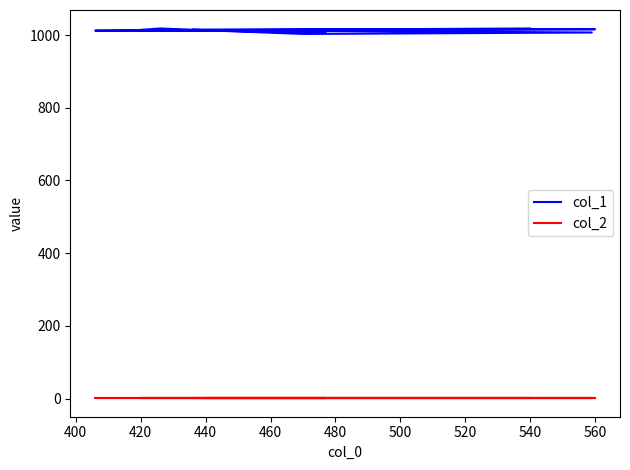

True or false: col_2 and col_1 cross at least once.

False